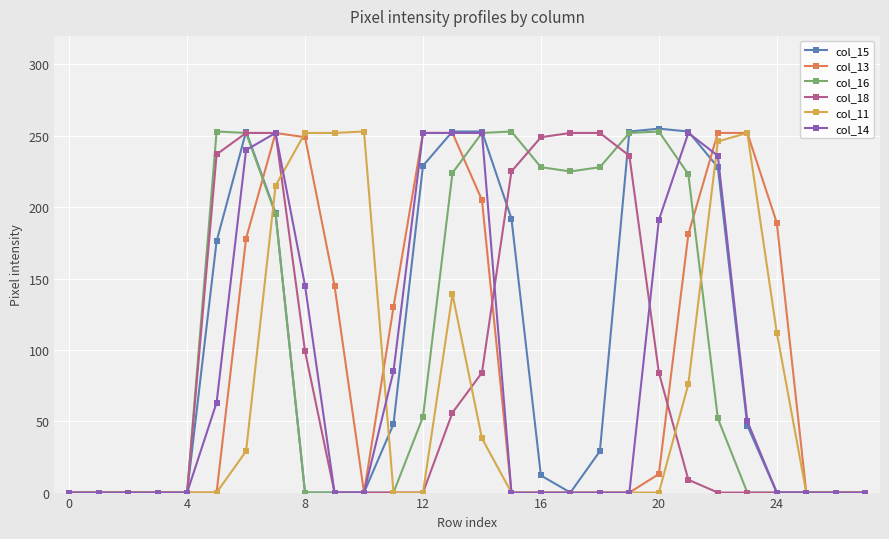

How many categories are shown in the chart?

28